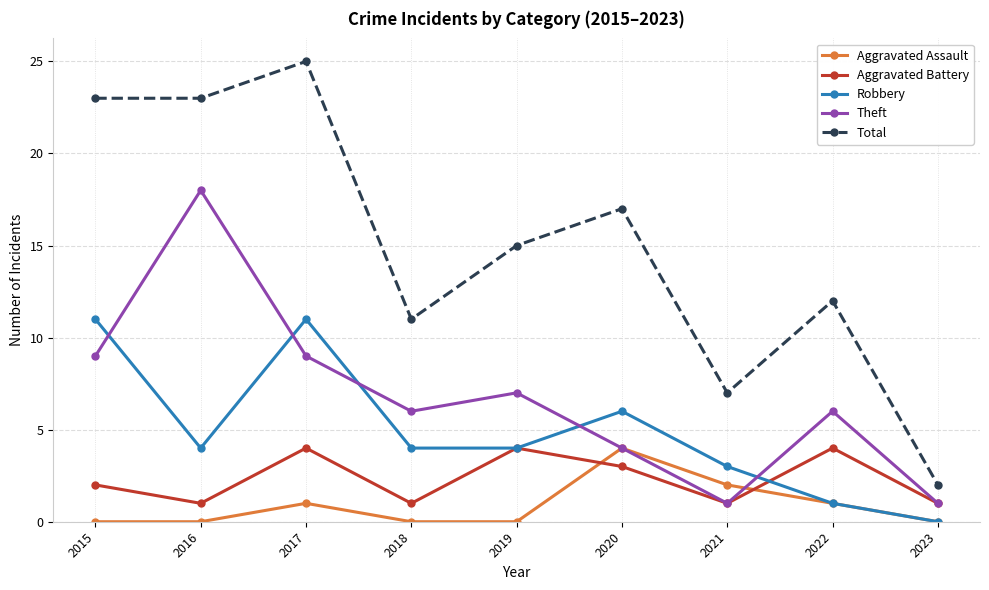

Reading left to right, extract all data points from this chart.

Aggravated Assault: 0	0	1	0	0	4	2	1	0
Aggravated Battery: 2	1	4	1	4	3	1	4	1
Robbery: 11	4	11	4	4	6	3	1	0
Theft: 9	18	9	6	7	4	1	6	1
Total: 23	23	25	11	15	17	7	12	2